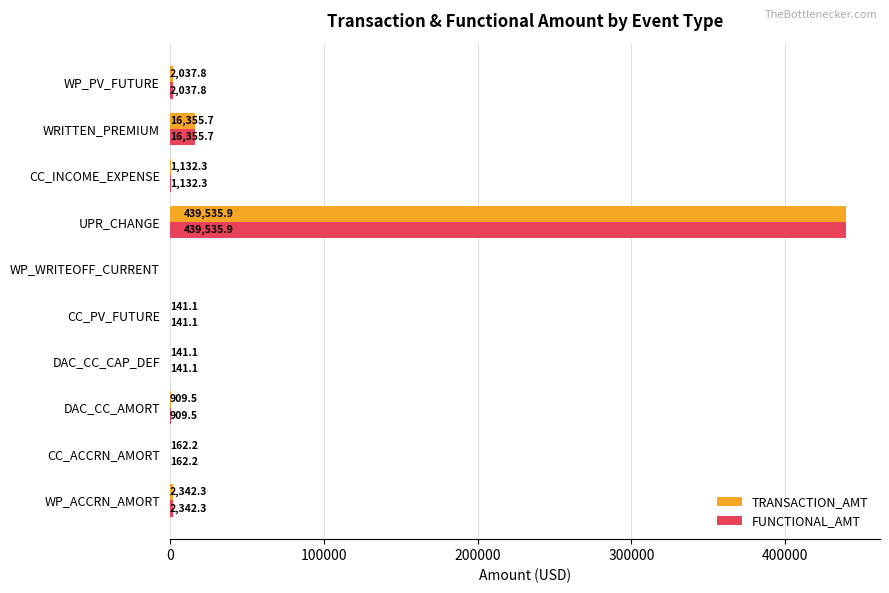

Read the TRANSACTION_AMT value at DAC_CC_AMORT.

909.5